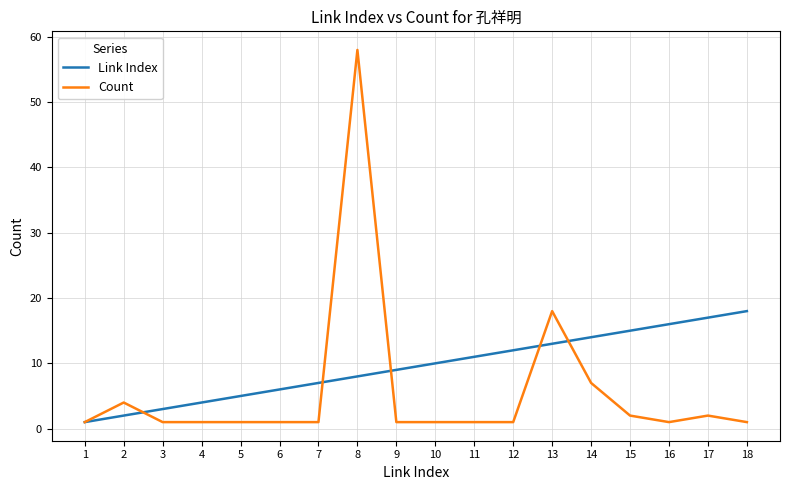

Rank the series by their maximum value, from lowest to highest.

Link Index, Count